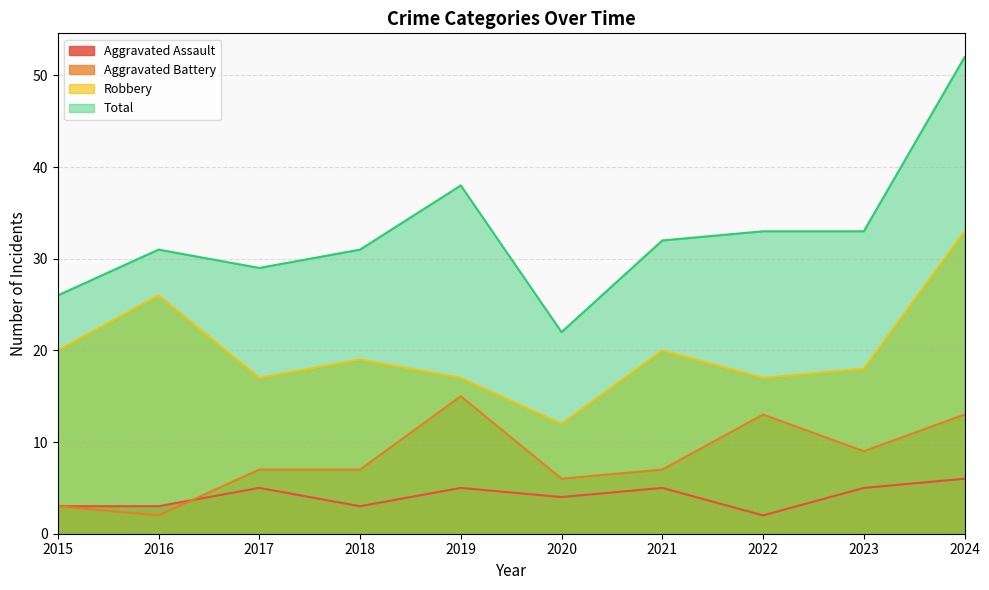

At which category is the sum across all series the highest?

2024